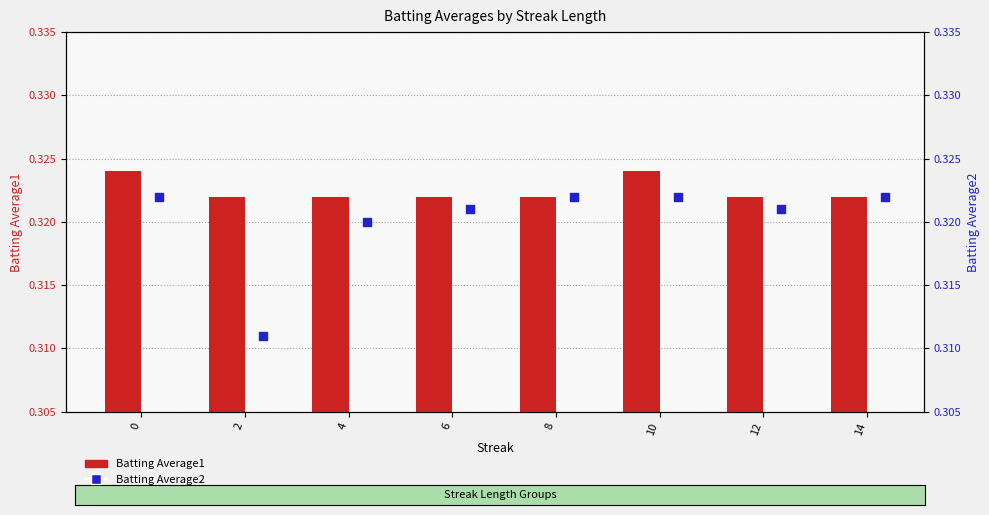

Is the value of Batting Average1 at 10 greater than the value of Batting Average2 at 14?

Yes